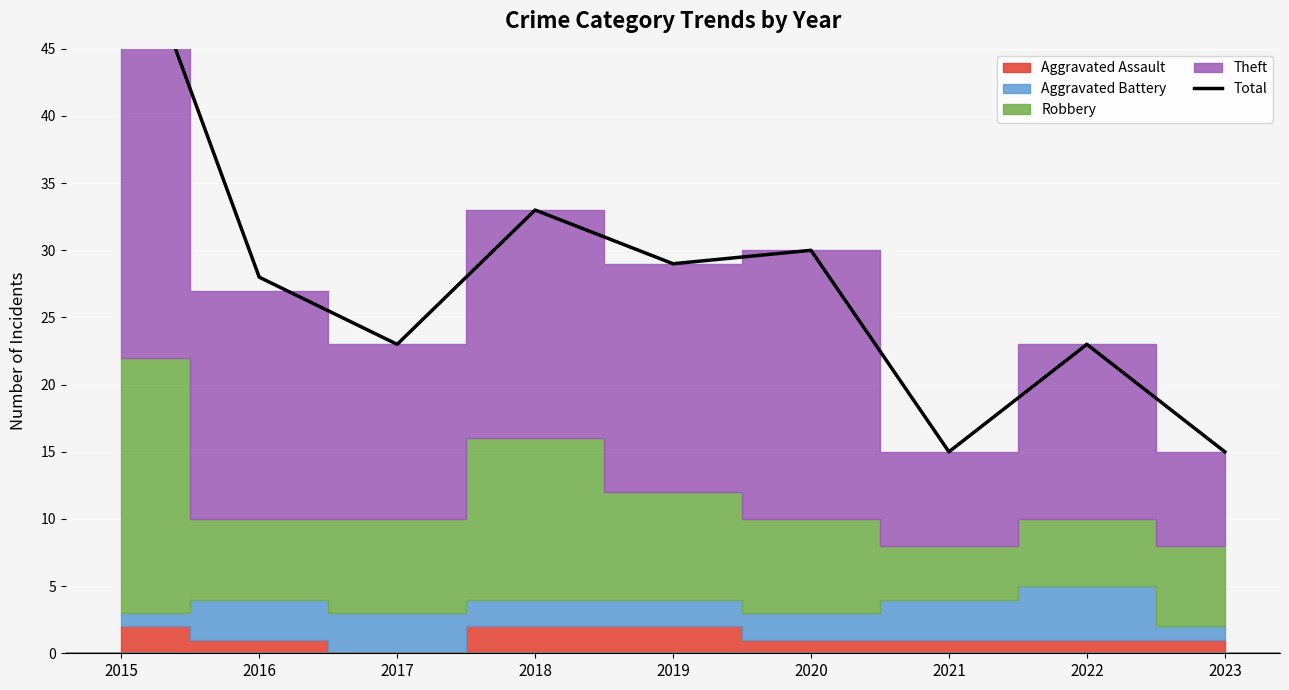

What is the change in value from 2015 to 2018?

-23